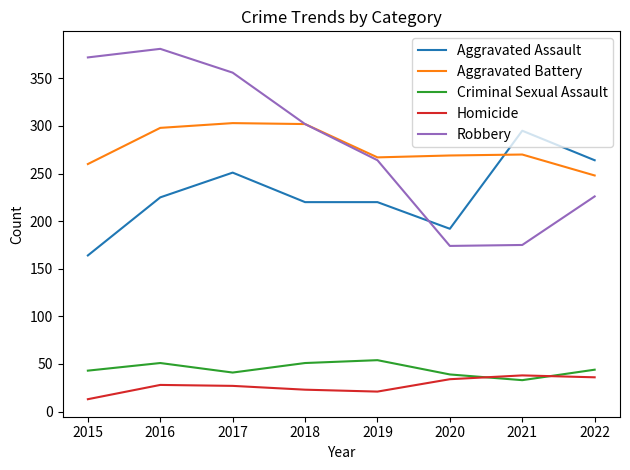

What is the difference between the highest and lowest values at 2021?

262